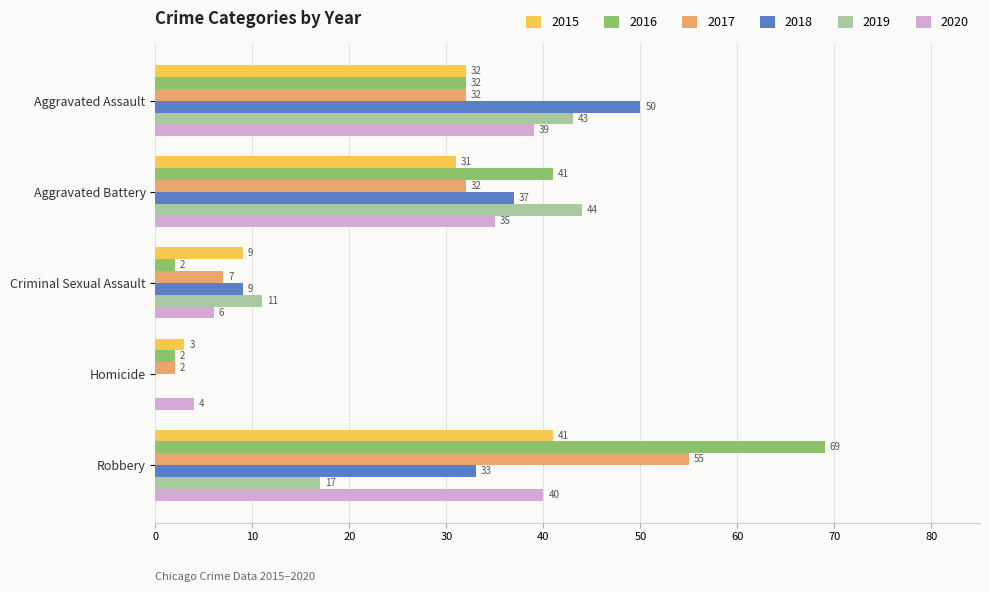

What is the average value of the 2018 series?

26